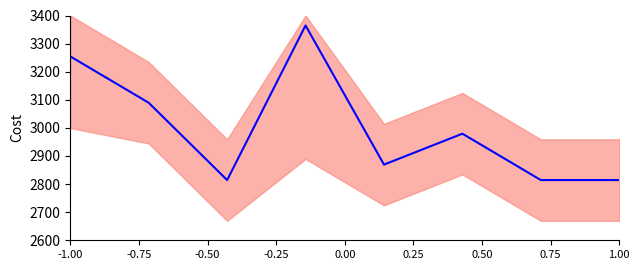

What is the difference between the maximum and minimum values?

550.2